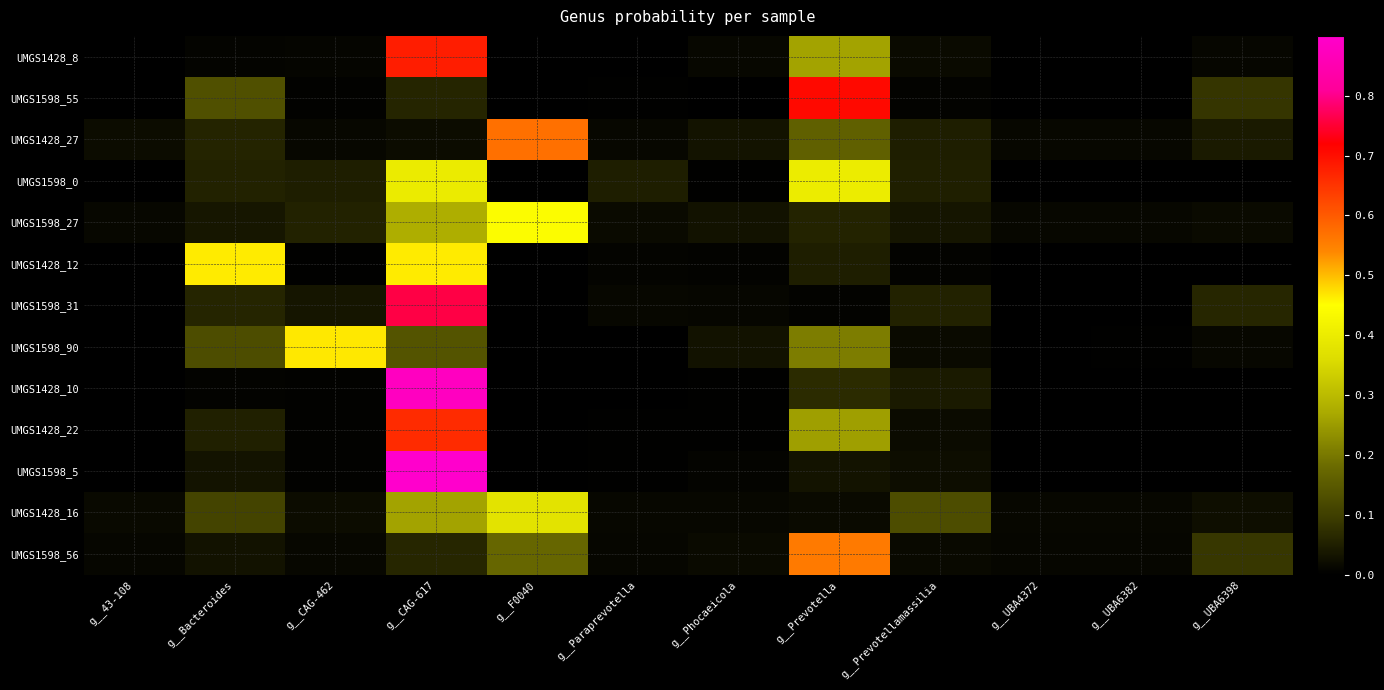

Reading right to left, extract all data points from this chart.

UMGS1428_8: g__UBA6398=0.0	g__UBA6382=0.0	g__UBA4372=0.0	g__Prevotellamassilia=0.0	g__Prevotella=0.3	g__Phocaeicola=0.0	g__Paraprevotella=0.0	g__F0040=0.0	g__CAG-617=0.7	g__CAG-462=0.0	g__Bacteroides=0.0	g__43-108=0.0
UMGS1598_55: g__UBA6398=0.1	g__UBA6382=0.0	g__UBA4372=0.0	g__Prevotellamassilia=0.0	g__Prevotella=0.7	g__Phocaeicola=0.0	g__Paraprevotella=0.0	g__F0040=0.0	g__CAG-617=0.1	g__CAG-462=0.0	g__Bacteroides=0.1	g__43-108=0.0
UMGS1428_27: g__UBA6398=0.0	g__UBA6382=0.0	g__UBA4372=0.0	g__Prevotellamassilia=0.0	g__Prevotella=0.2	g__Phocaeicola=0.0	g__Paraprevotella=0.0	g__F0040=0.6	g__CAG-617=0.0	g__CAG-462=0.0	g__Bacteroides=0.1	g__43-108=0.0
UMGS1598_0: g__UBA6398=0.0	g__UBA6382=0.0	g__UBA4372=0.0	g__Prevotellamassilia=0.1	g__Prevotella=0.4	g__Phocaeicola=0.0	g__Paraprevotella=0.0	g__F0040=0.0	g__CAG-617=0.4	g__CAG-462=0.0	g__Bacteroides=0.1	g__43-108=0.0
UMGS1598_27: g__UBA6398=0.0	g__UBA6382=0.0	g__UBA4372=0.0	g__Prevotellamassilia=0.0	g__Prevotella=0.1	g__Phocaeicola=0.0	g__Paraprevotella=0.0	g__F0040=0.4	g__CAG-617=0.3	g__CAG-462=0.1	g__Bacteroides=0.0	g__43-108=0.0
UMGS1428_12: g__UBA6398=0.0	g__UBA6382=0.0	g__UBA4372=0.0	g__Prevotellamassilia=0.0	g__Prevotella=0.0	g__Phocaeicola=0.0	g__Paraprevotella=0.0	g__F0040=0.0	g__CAG-617=0.5	g__CAG-462=0.0	g__Bacteroides=0.5	g__43-108=0.0
UMGS1598_31: g__UBA6398=0.1	g__UBA6382=0.0	g__UBA4372=0.0	g__Prevotellamassilia=0.1	g__Prevotella=0.0	g__Phocaeicola=0.0	g__Paraprevotella=0.0	g__F0040=0.0	g__CAG-617=0.8	g__CAG-462=0.0	g__Bacteroides=0.1	g__43-108=0.0
UMGS1598_90: g__UBA6398=0.0	g__UBA6382=0.0	g__UBA4372=0.0	g__Prevotellamassilia=0.0	g__Prevotella=0.2	g__Phocaeicola=0.0	g__Paraprevotella=0.0	g__F0040=0.0	g__CAG-617=0.1	g__CAG-462=0.5	g__Bacteroides=0.1	g__43-108=0.0
UMGS1428_10: g__UBA6398=0.0	g__UBA6382=0.0	g__UBA4372=0.0	g__Prevotellamassilia=0.0	g__Prevotella=0.1	g__Phocaeicola=0.0	g__Paraprevotella=0.0	g__F0040=0.0	g__CAG-617=0.9	g__CAG-462=0.0	g__Bacteroides=0.0	g__43-108=0.0
UMGS1428_22: g__UBA6398=0.0	g__UBA6382=0.0	g__UBA4372=0.0	g__Prevotellamassilia=0.0	g__Prevotella=0.3	g__Phocaeicola=0.0	g__Paraprevotella=0.0	g__F0040=0.0	g__CAG-617=0.7	g__CAG-462=0.0	g__Bacteroides=0.1	g__43-108=0.0
UMGS1598_5: g__UBA6398=0.0	g__UBA6382=0.0	g__UBA4372=0.0	g__Prevotellamassilia=0.0	g__Prevotella=0.0	g__Phocaeicola=0.0	g__Paraprevotella=0.0	g__F0040=0.0	g__CAG-617=0.9	g__CAG-462=0.0	g__Bacteroides=0.0	g__43-108=0.0
UMGS1428_16: g__UBA6398=0.0	g__UBA6382=0.0	g__UBA4372=0.0	g__Prevotellamassilia=0.1	g__Prevotella=0.0	g__Phocaeicola=0.0	g__Paraprevotella=0.0	g__F0040=0.4	g__CAG-617=0.3	g__CAG-462=0.0	g__Bacteroides=0.1	g__43-108=0.0
UMGS1598_56: g__UBA6398=0.1	g__UBA6382=0.0	g__UBA4372=0.0	g__Prevotellamassilia=0.0	g__Prevotella=0.6	g__Phocaeicola=0.0	g__Paraprevotella=0.0	g__F0040=0.2	g__CAG-617=0.1	g__CAG-462=0.0	g__Bacteroides=0.0	g__43-108=0.0